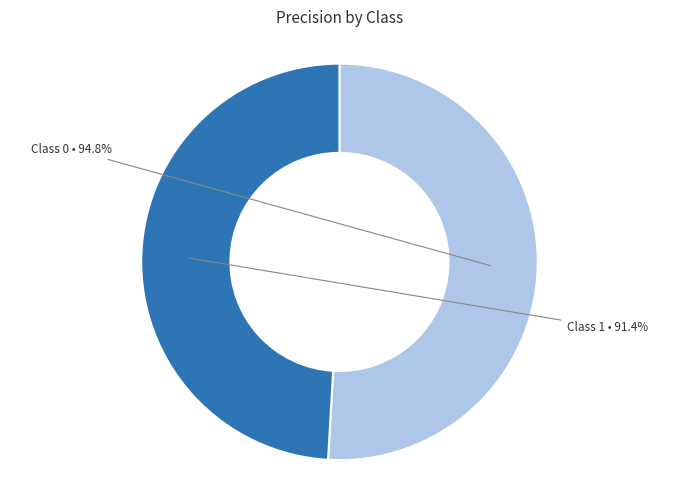

What portion of the pie excludes 1?

50.9%